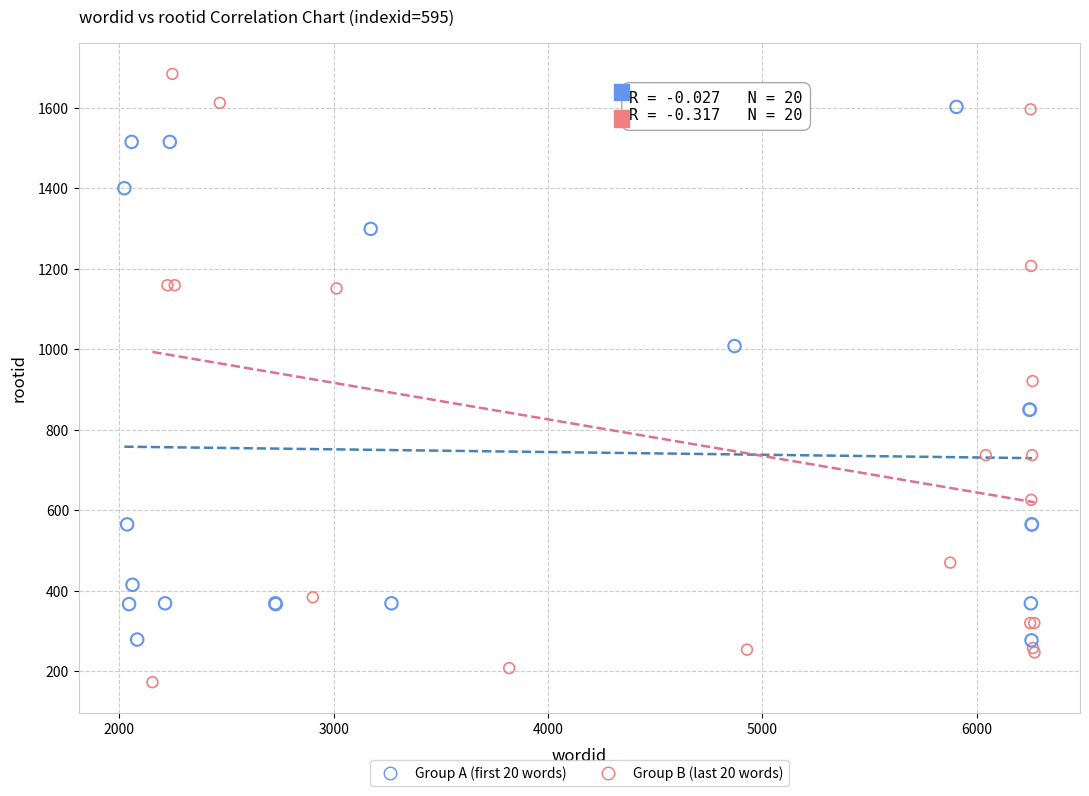

Which series has the widest spread of Y values?

Group B (last 20 words)